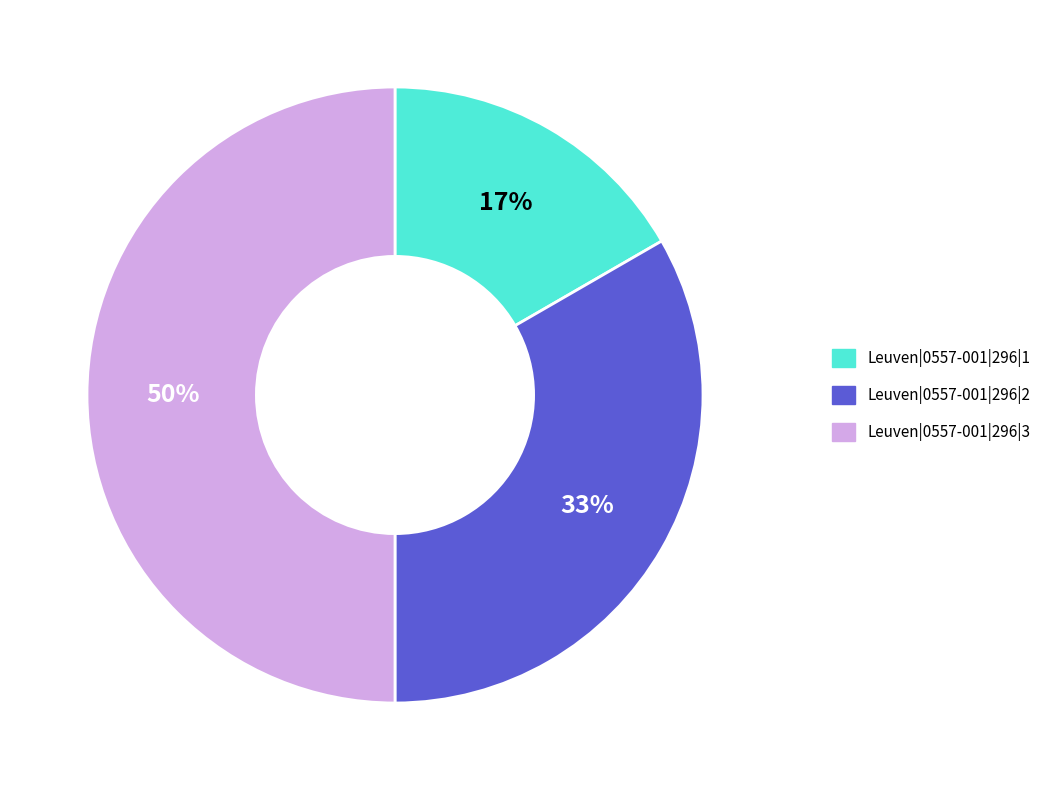

Which has a higher value, Leuven|0557-001|296|1 or Leuven|0557-001|296|2?

Leuven|0557-001|296|2